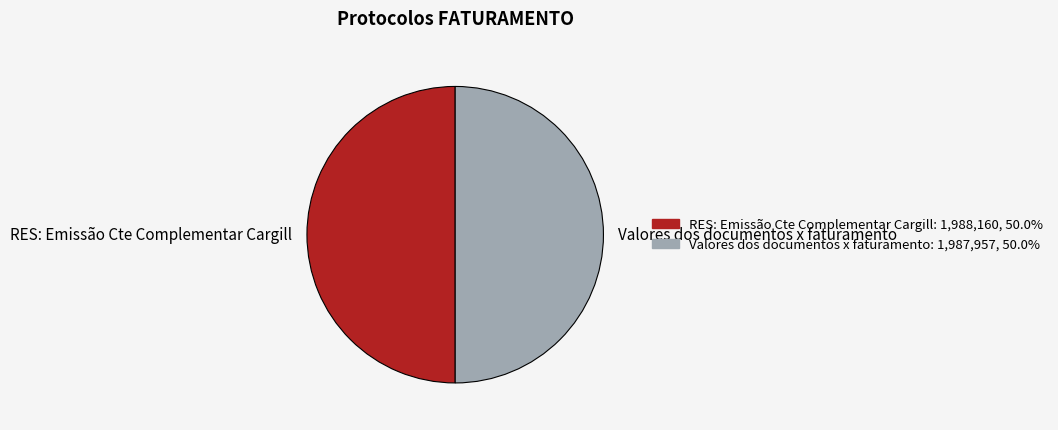

Approximately how many times larger is the value at RES: Emissão Cte Complementar Cargill compared to Valores dos documentos x faturamento?

1.0